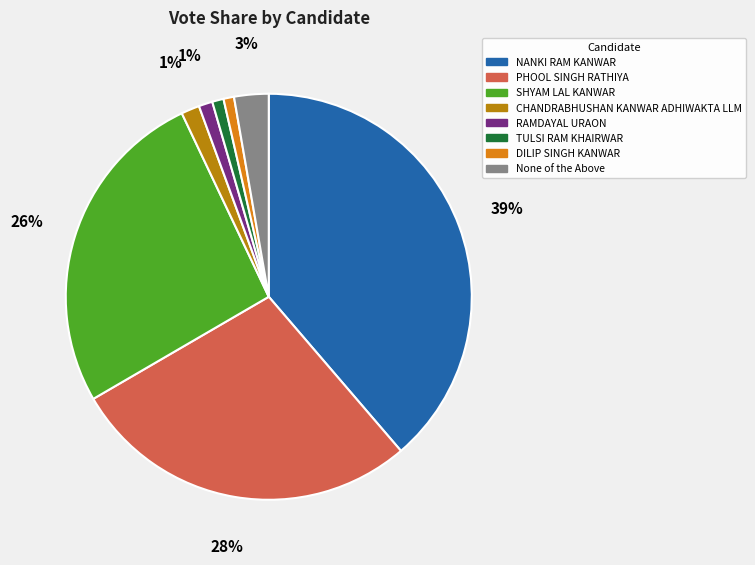

True or false: RAMDAYAL URAON accounts for 1% of the total.

True